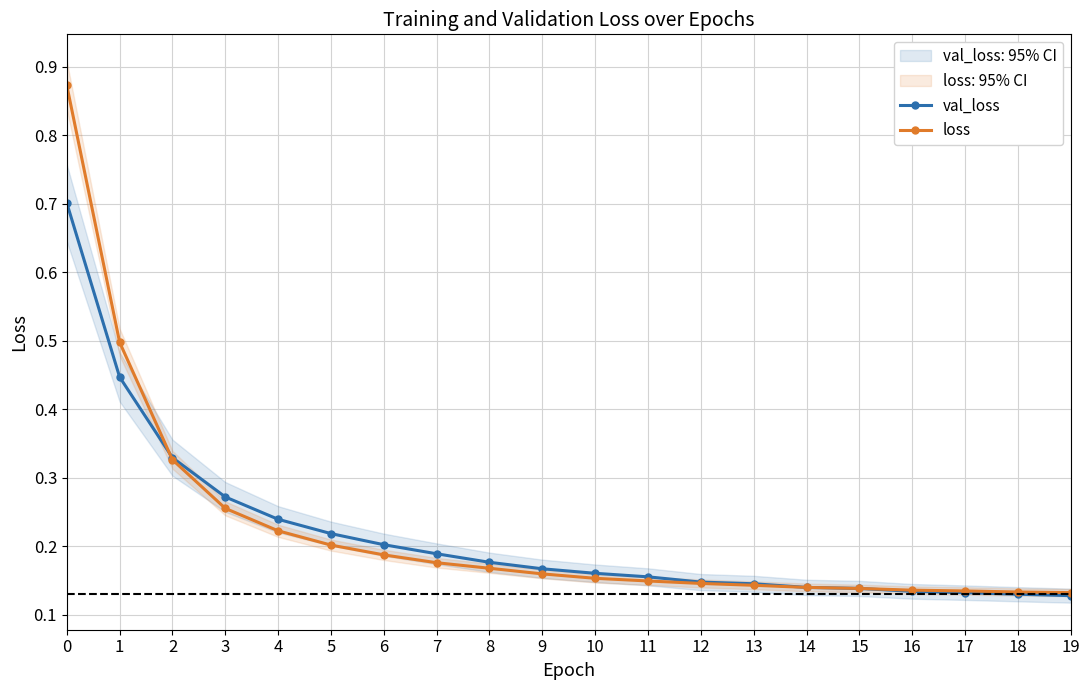

What is the difference between the maximum and minimum values in the loss series?

0.7